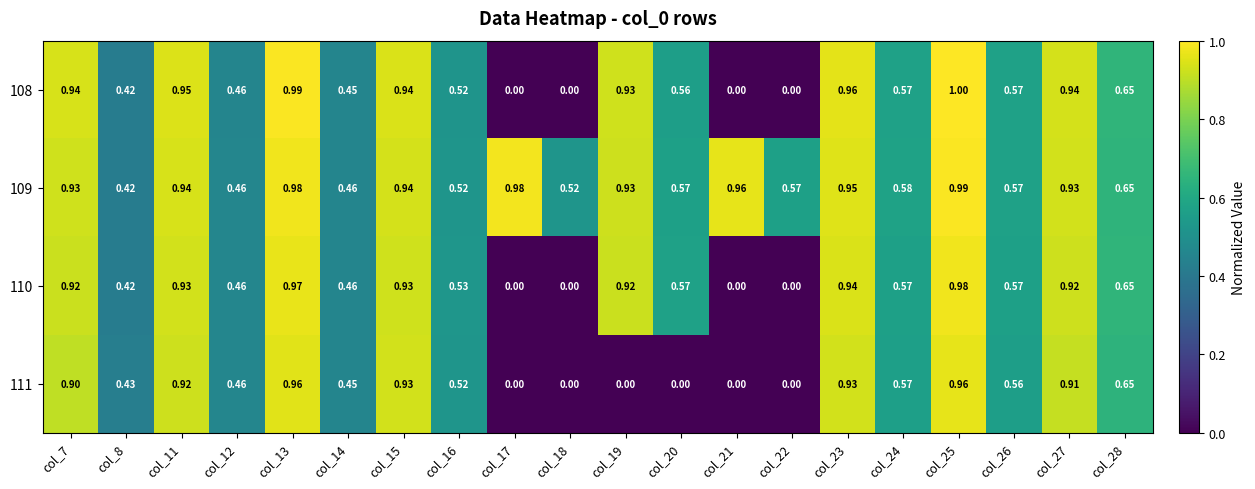

At which category does the chart reach its peak across all series?

col_25